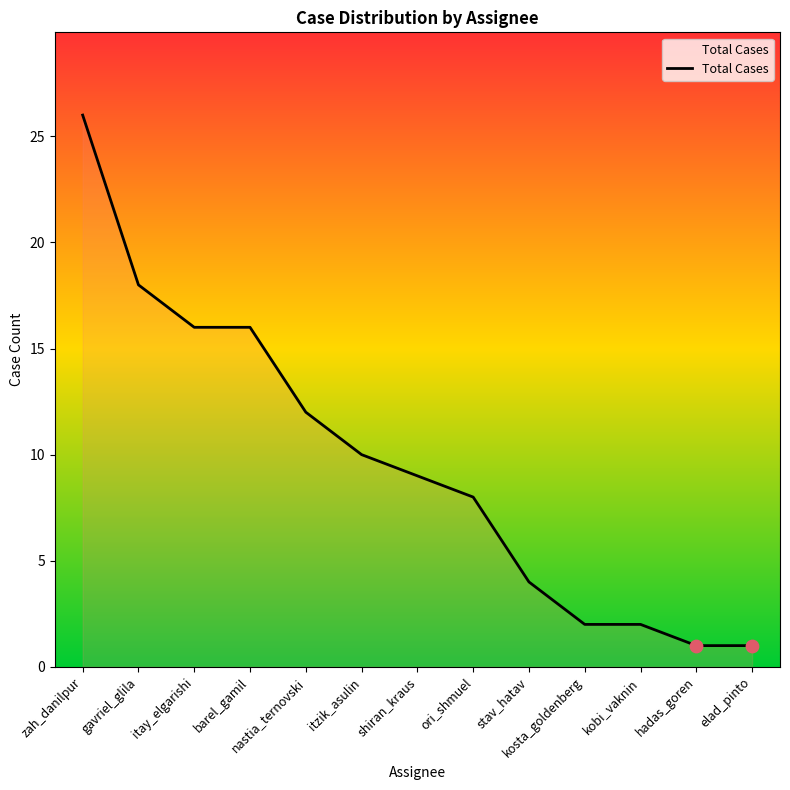

What is the change in value from zah_danilpur to kobi_vaknin?

-24